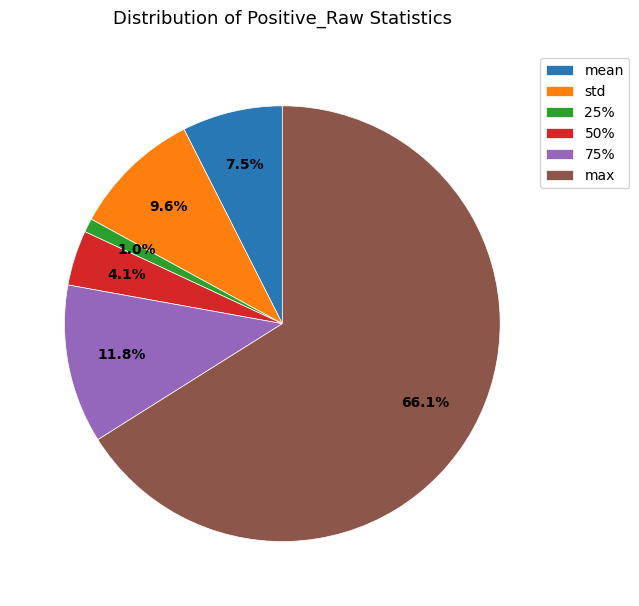

Does 75% represent more than half of the total?

No